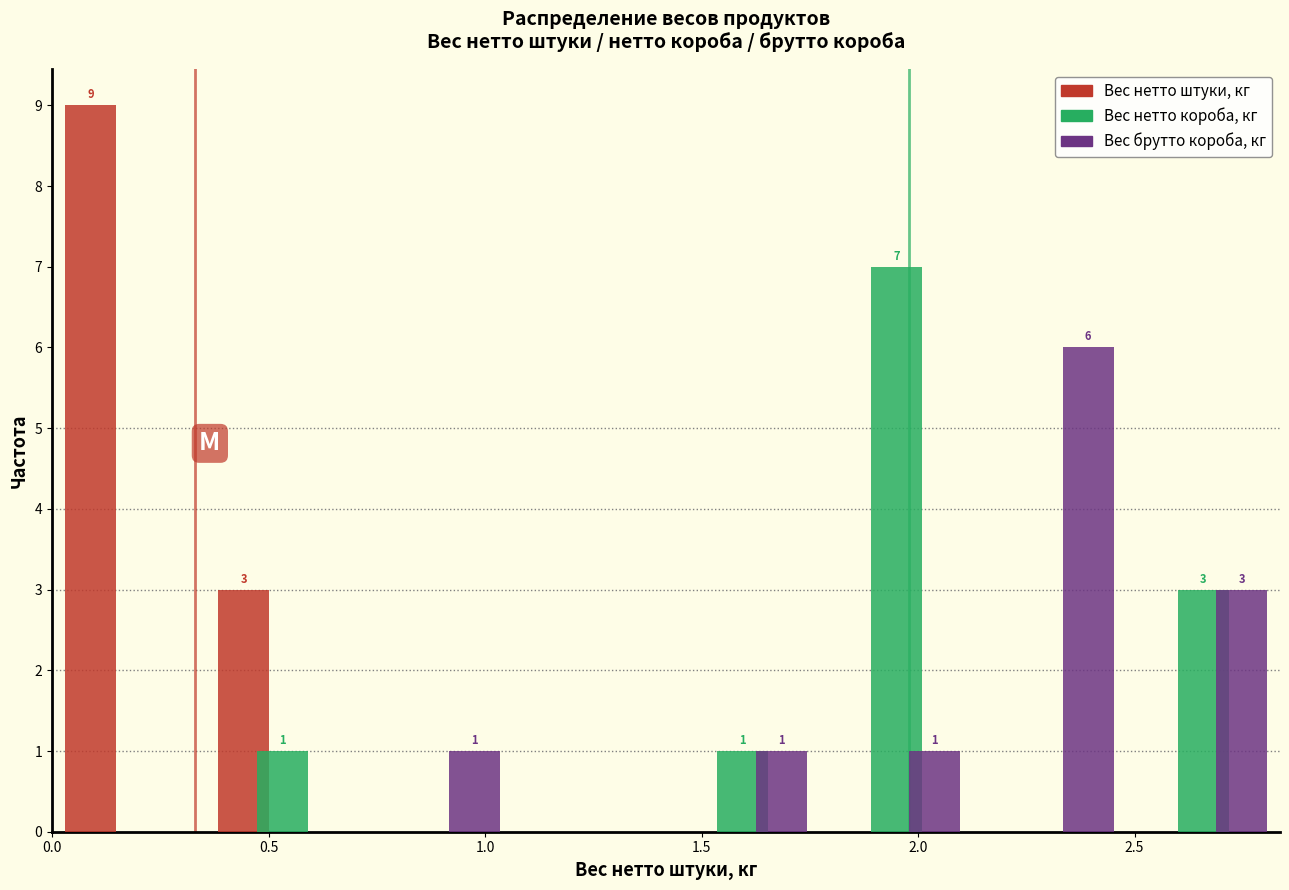

In the Вес нетто короба, кг series, which range on the x-axis has the tallest bar?

1.75 to 2.15